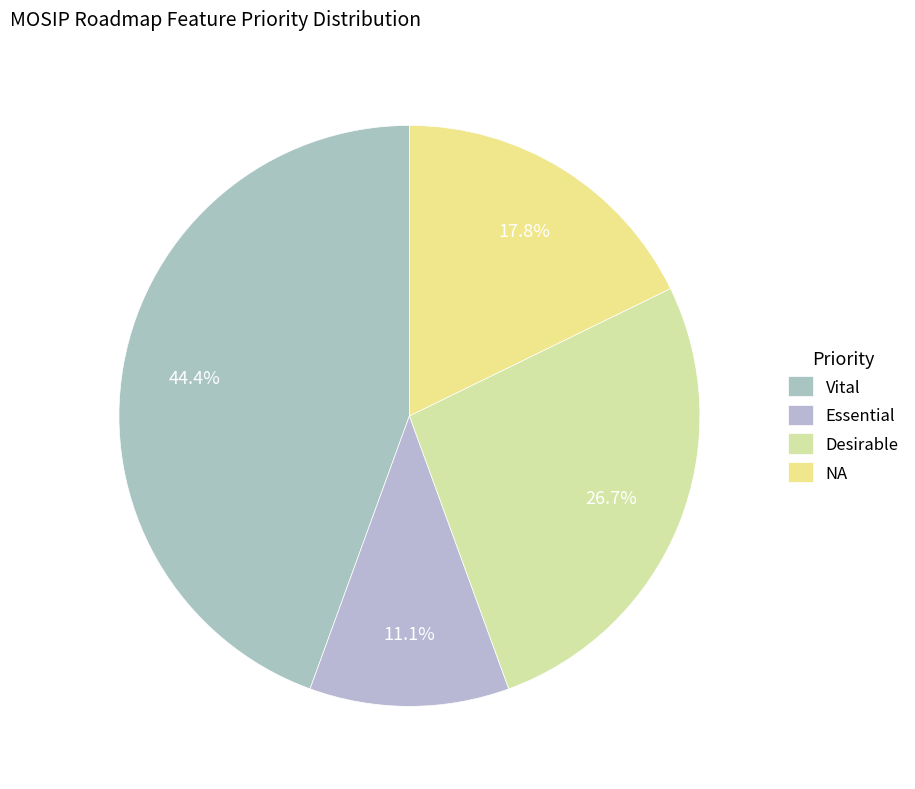

What is the ratio of the value at Desirable to the value at NA?

1.5